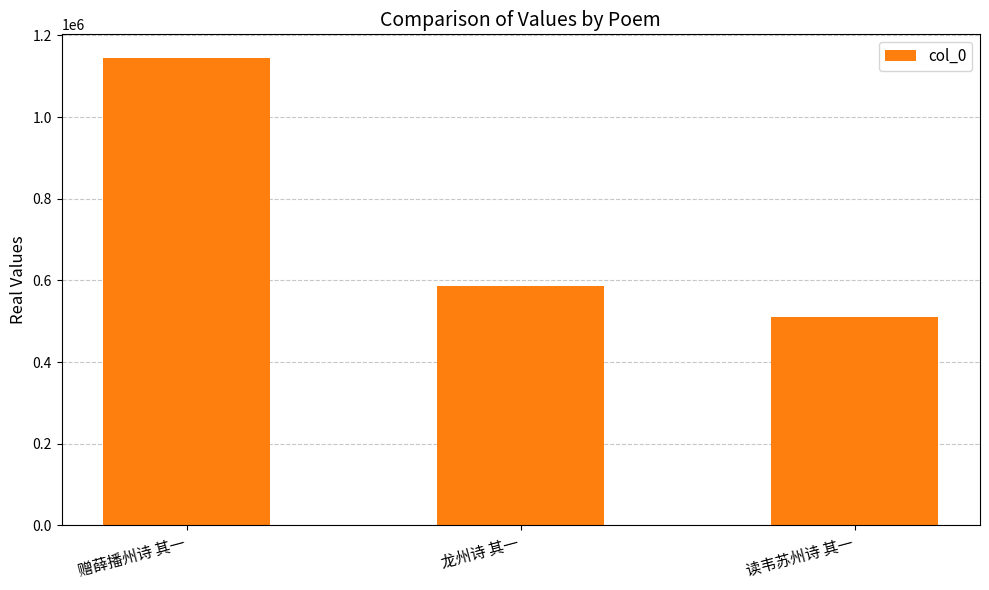

Which has a higher value, 龙州诗 其一 or 赠薛播州诗 其一?

赠薛播州诗 其一